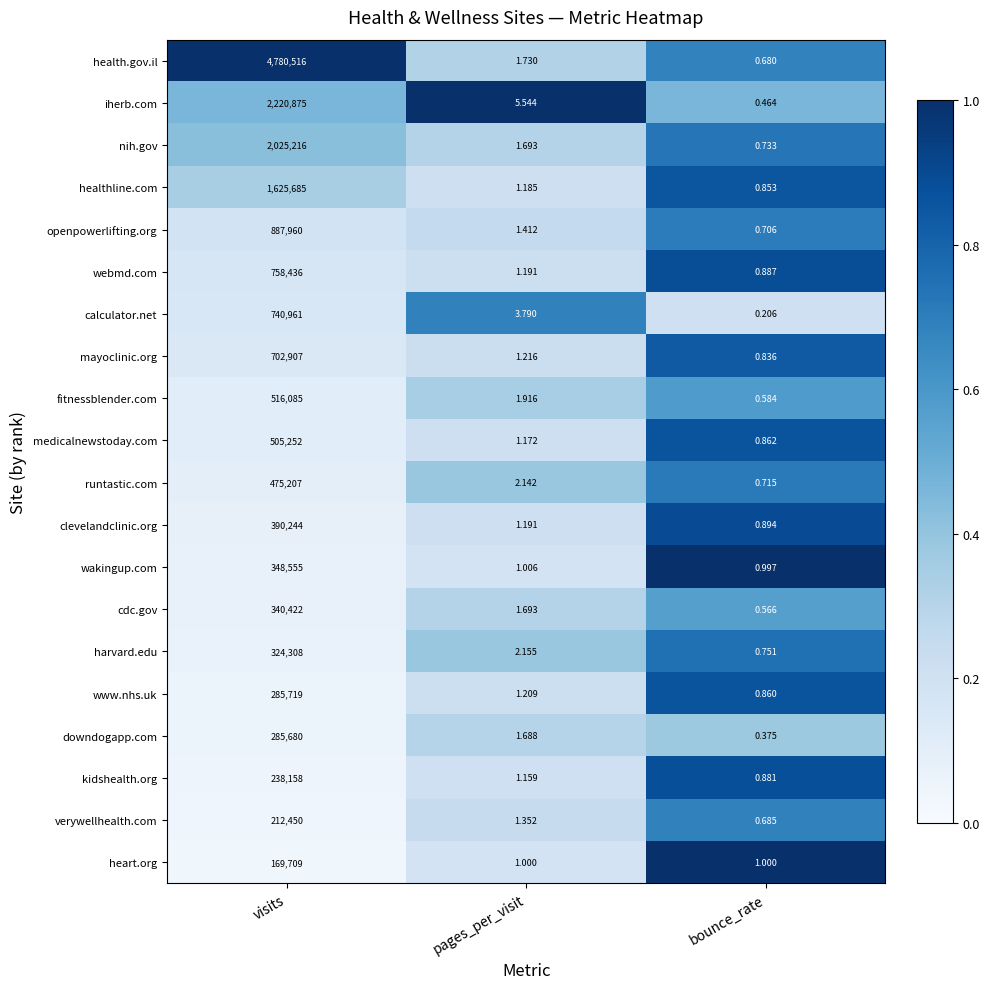

Where does the fitnessblender.com series first go above 1?

visits